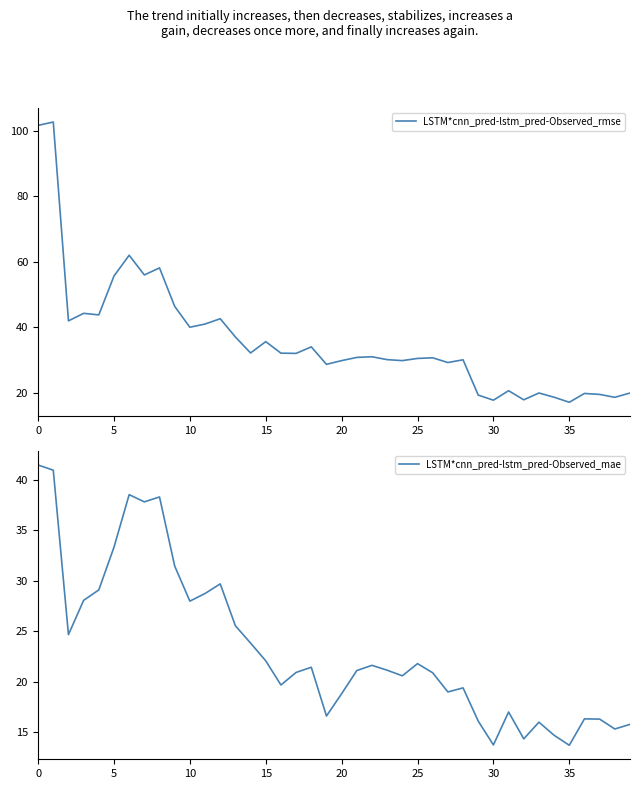

Reading left to right, extract all data points from this chart.

LSTM*cnn_pred-lstm_pred-Observed_rmse: 101.7	102.7	42.0	44.3	43.8	55.7	62.0	56.0	58.2	46.4	40.1	41.0	42.7	37.1	32.2	35.7	32.1	32.1	34.1	28.7	29.9	30.8	31.0	30.2	29.9	30.5	30.7	29.3	30.1	19.3	17.8	20.7	17.9	20.0	18.7	17.1	19.8	19.5	18.7	20.0
LSTM*cnn_pred-lstm_pred-Observed_mae: 41.5	41.0	24.7	28.1	29.1	33.3	38.5	37.8	38.3	31.5	28.0	28.7	29.7	25.5	23.8	22.1	19.7	20.9	21.4	16.6	18.8	21.1	21.6	21.1	20.6	21.8	20.9	19.0	19.4	16.1	13.7	17.0	14.3	16.0	14.7	13.7	16.3	16.3	15.3	15.8